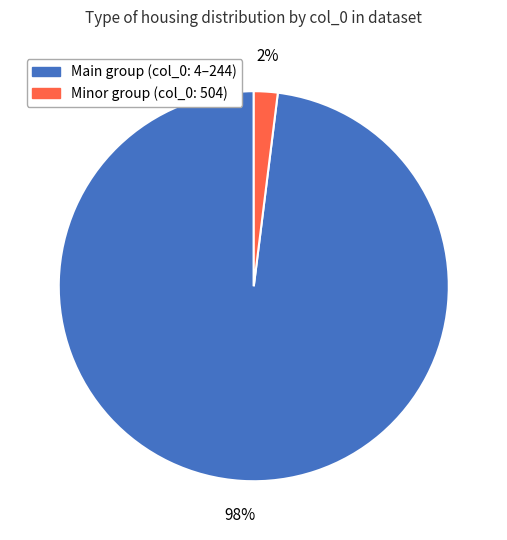

To the nearest percent, what is the difference between the largest and smallest slice percentages?

96%